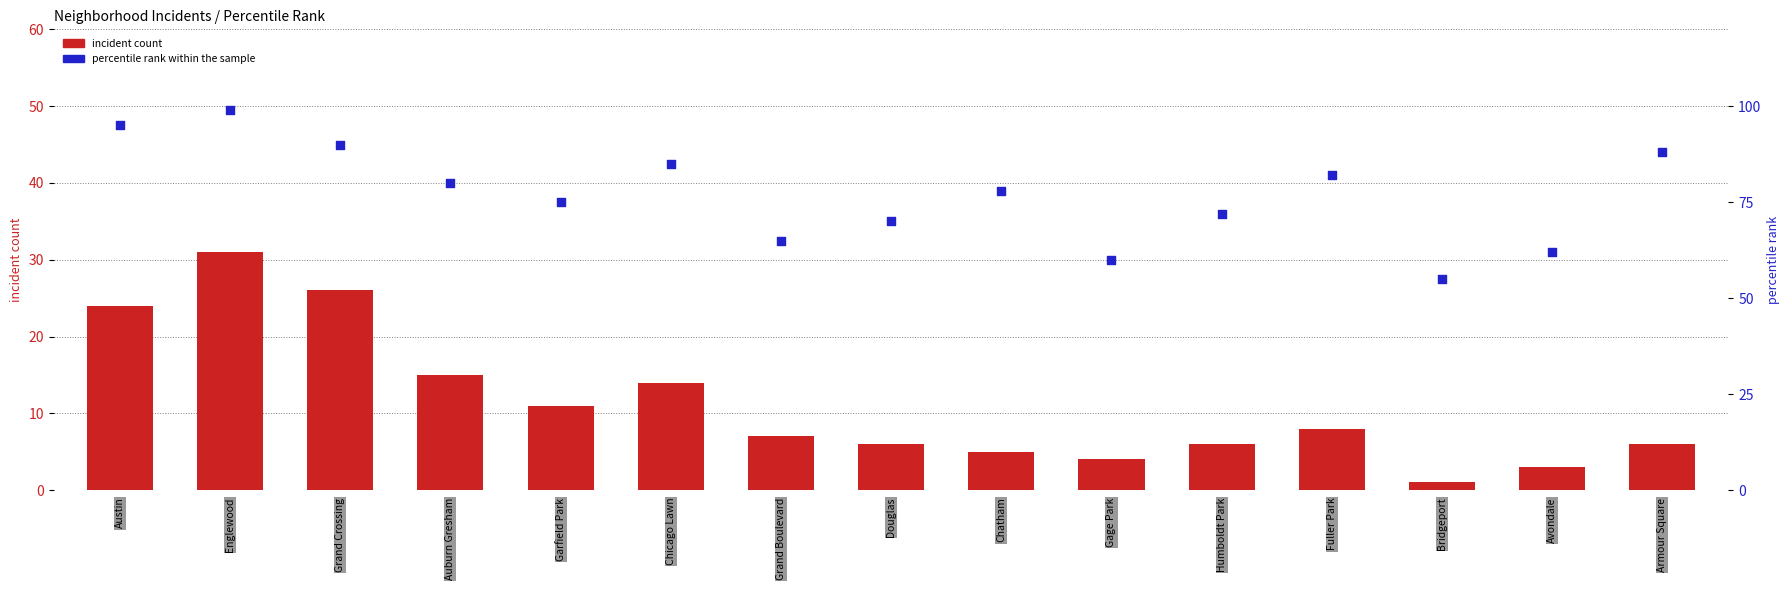

What are all the series names shown in the legend?

incident count, percentile rank within the sample